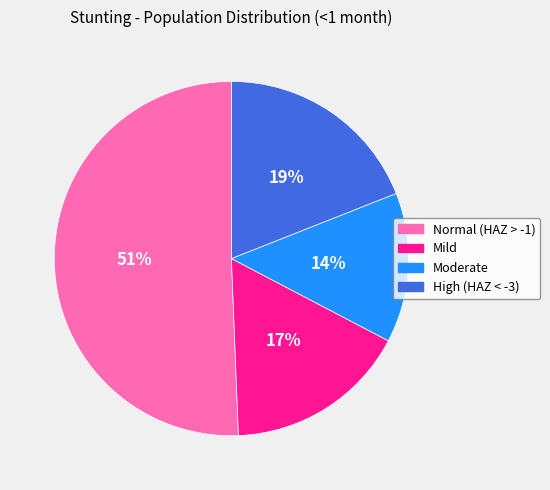

What percentage is the Moderate slice, to the nearest percent?

14%